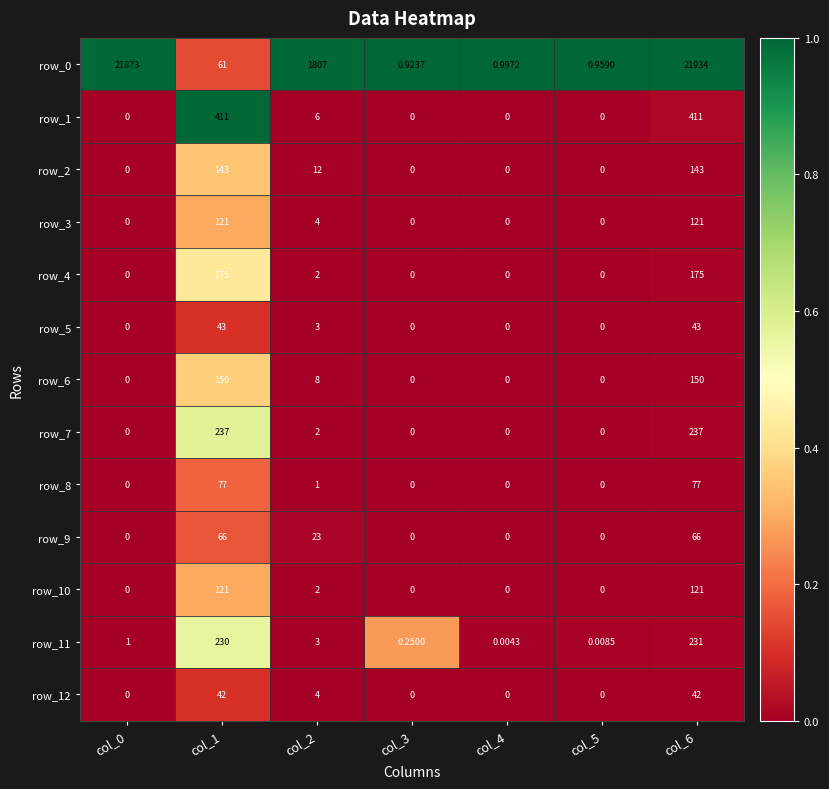

What is the greatest value displayed?

21934.0